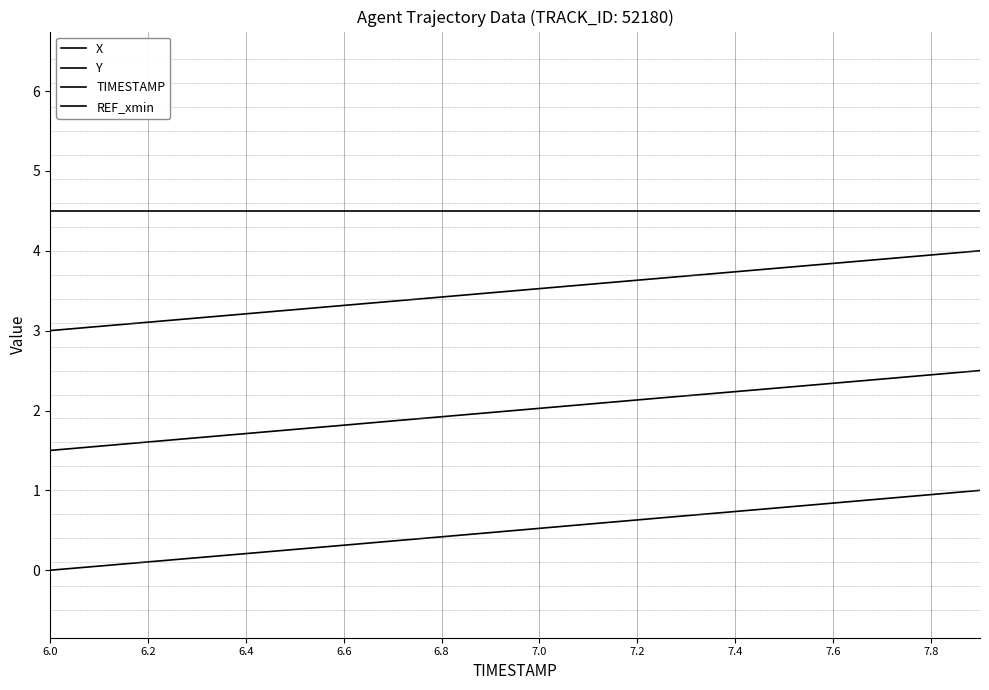

True or false: TIMESTAMP and X intersect in this chart.

False